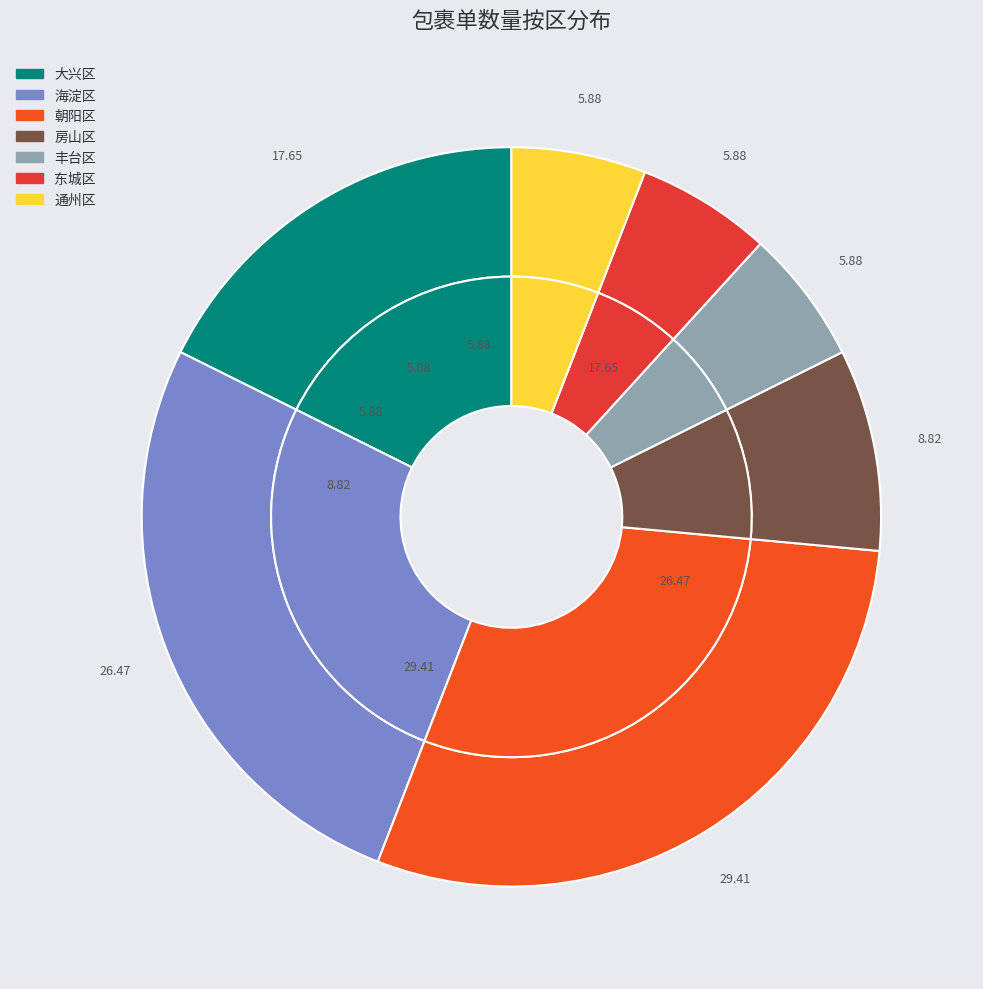

Count the number of slices in the pie.

7